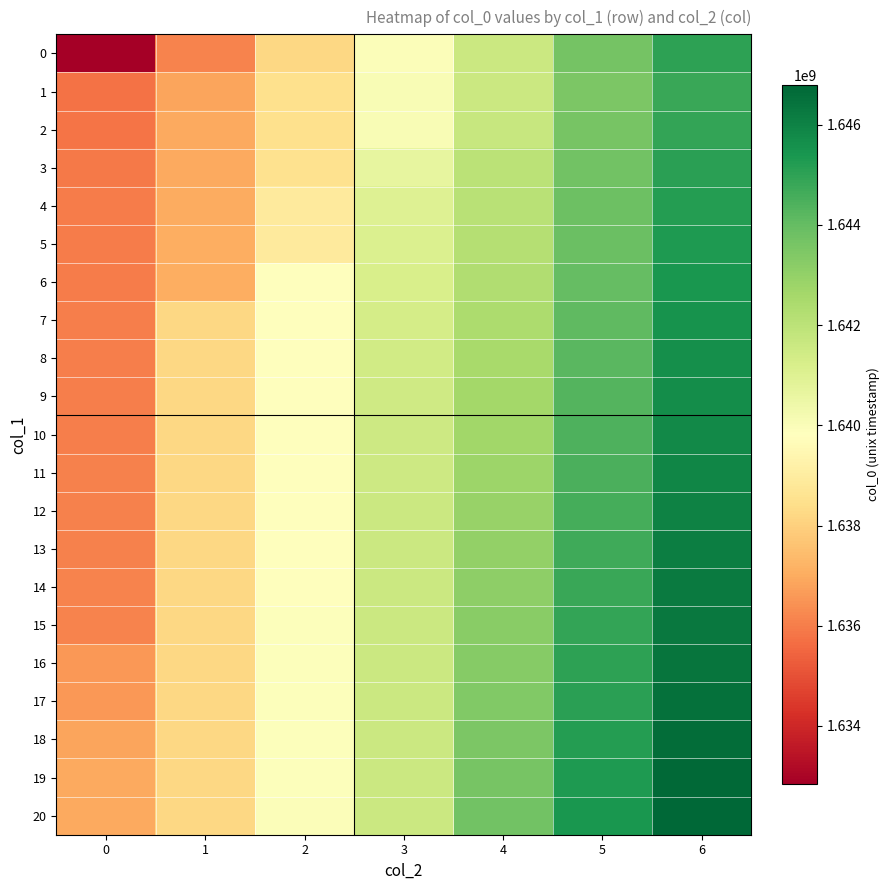

What is the difference between the highest and lowest values at 6?

2000000